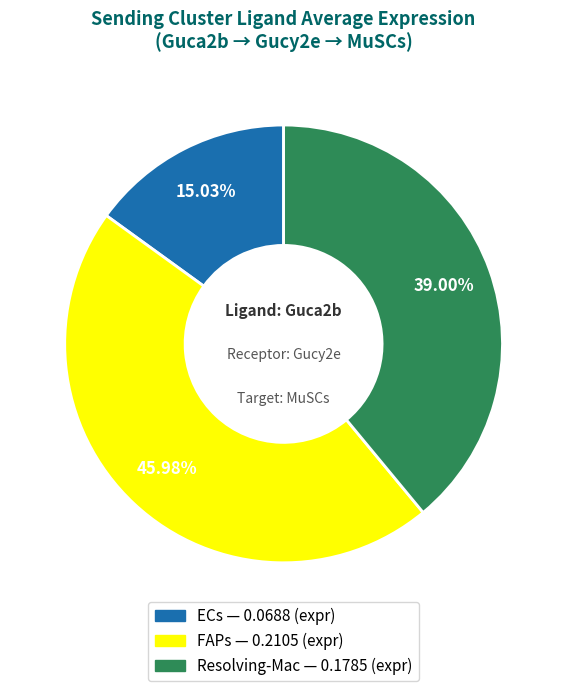

What is the largest slice in the pie chart?

FAPs